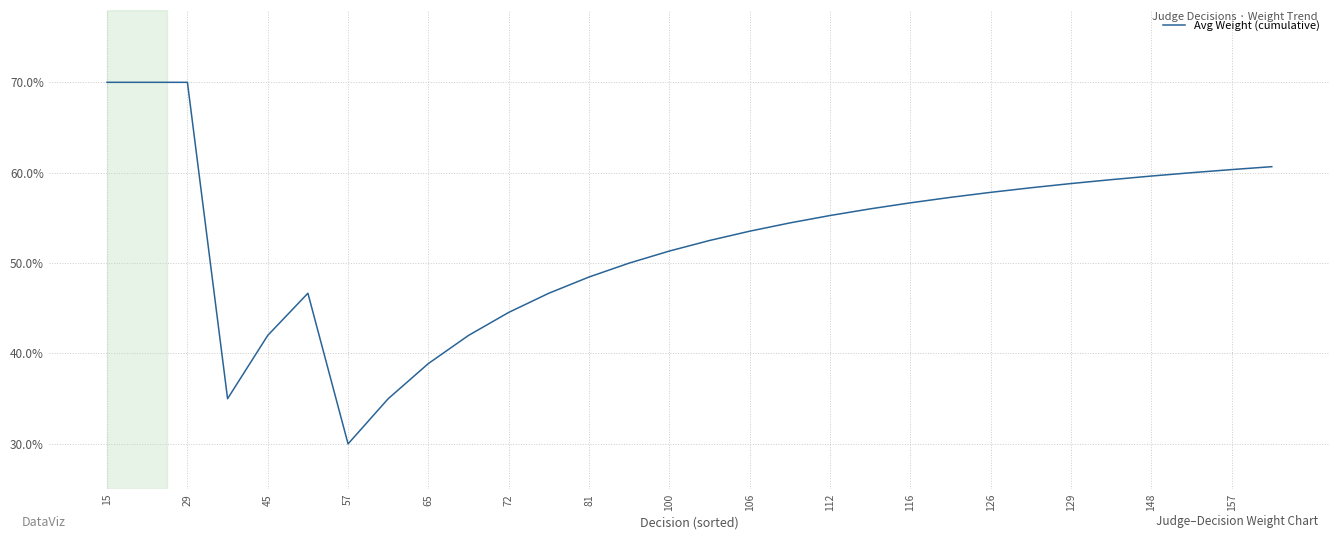

What is the smallest value displayed?

30.0